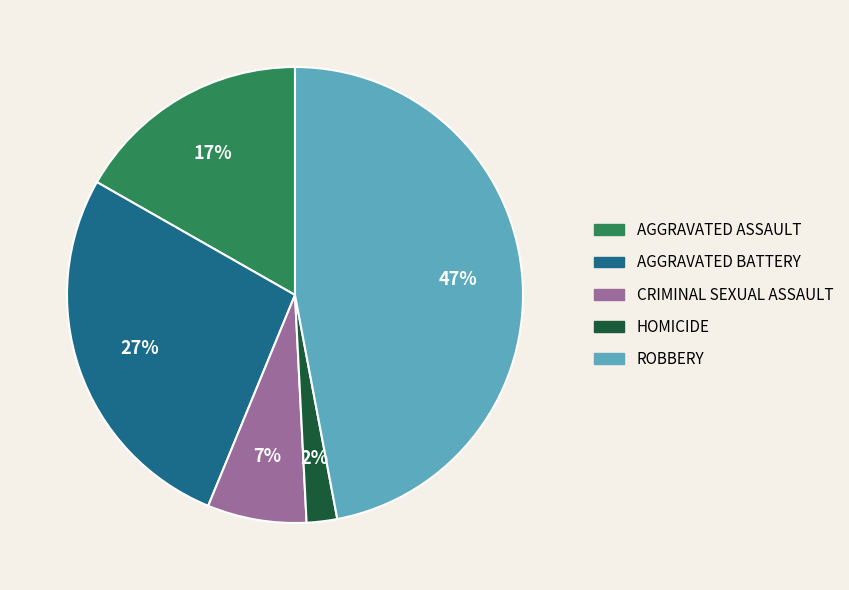

To the nearest percent, what is the difference between the largest and smallest slice percentages?

45%